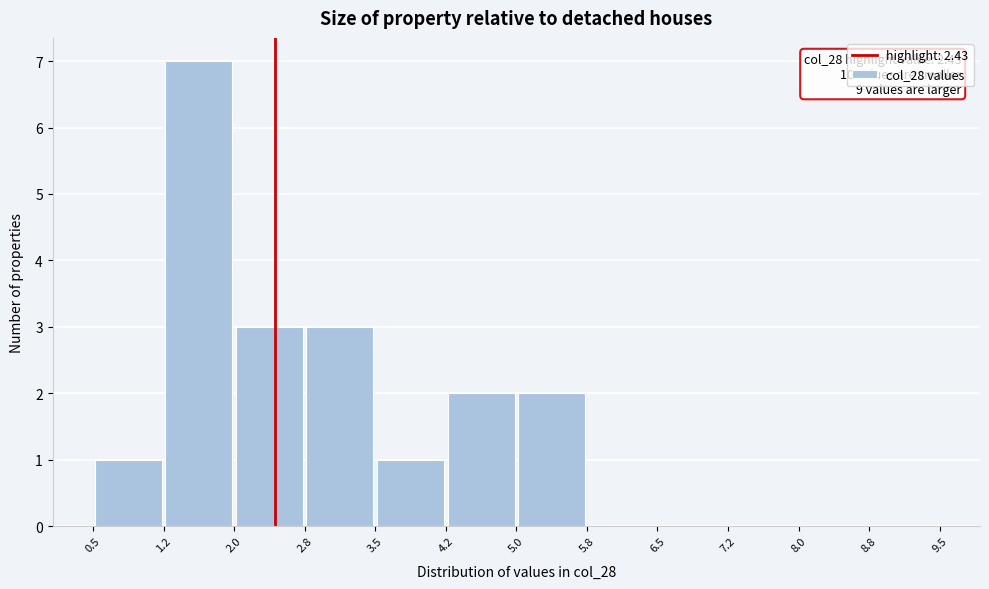

Over which range of the x-axis is the bar tallest?

1.2 to 2.0